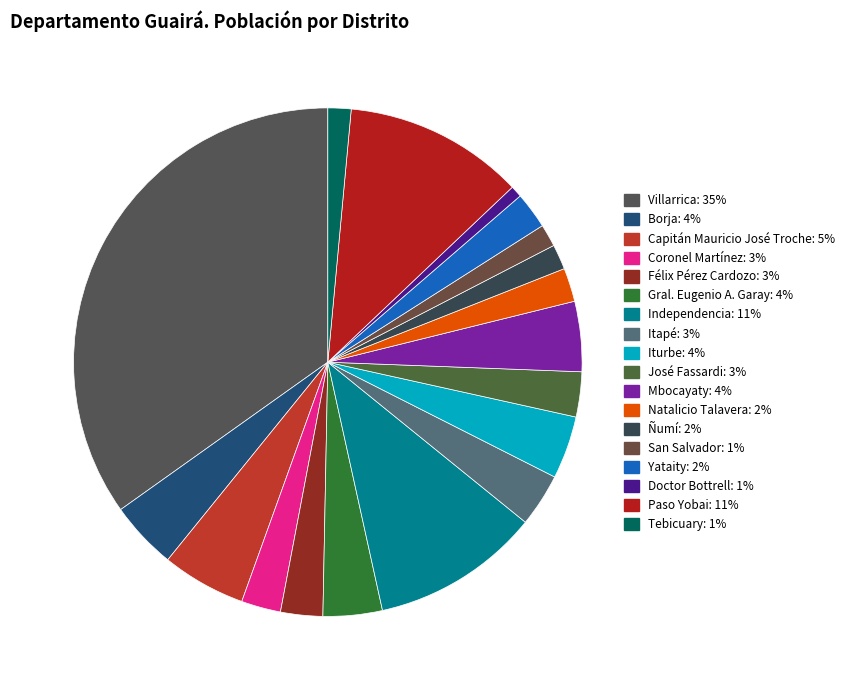

What is the ratio of the value at Doctor Bottrell to the value at José Fassardi?

0.3